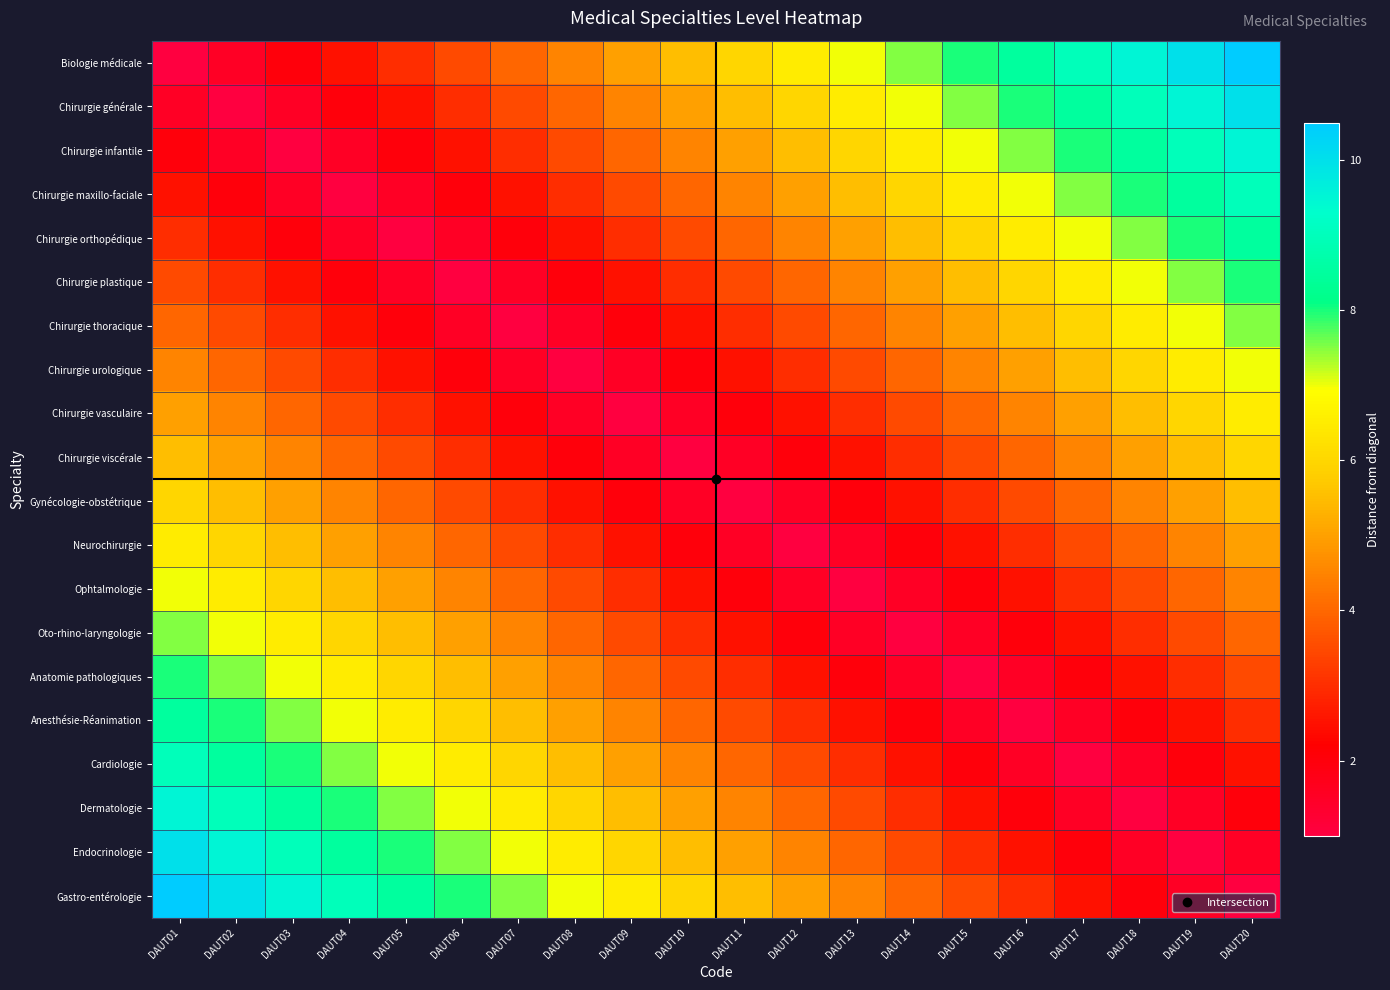

Which series changed the most between DAUT03 and DAUT20?

Biologie médicale